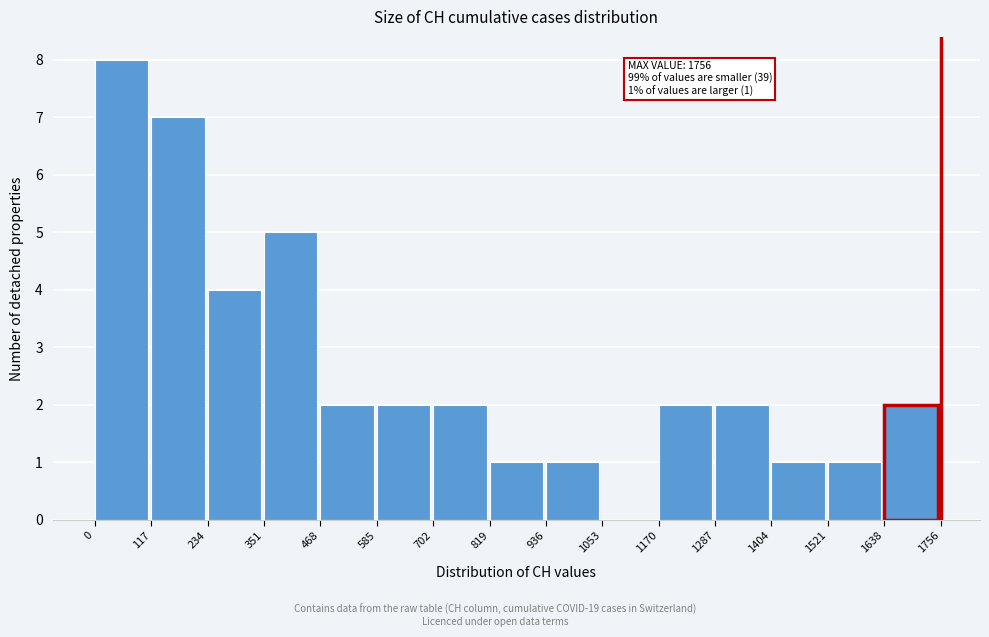

Which range on the x-axis has the tallest bar?

0 to 117